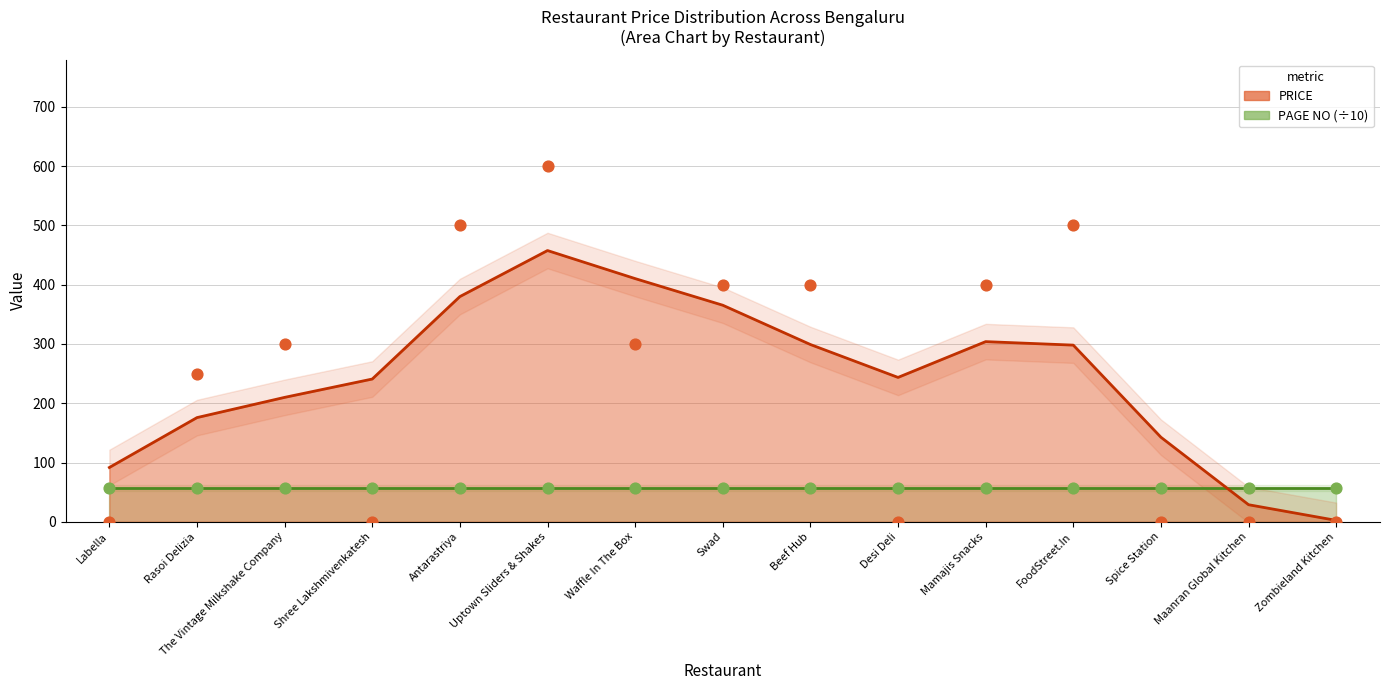

What is the change in value from Waffle In The Box to Desi Deli?

-300